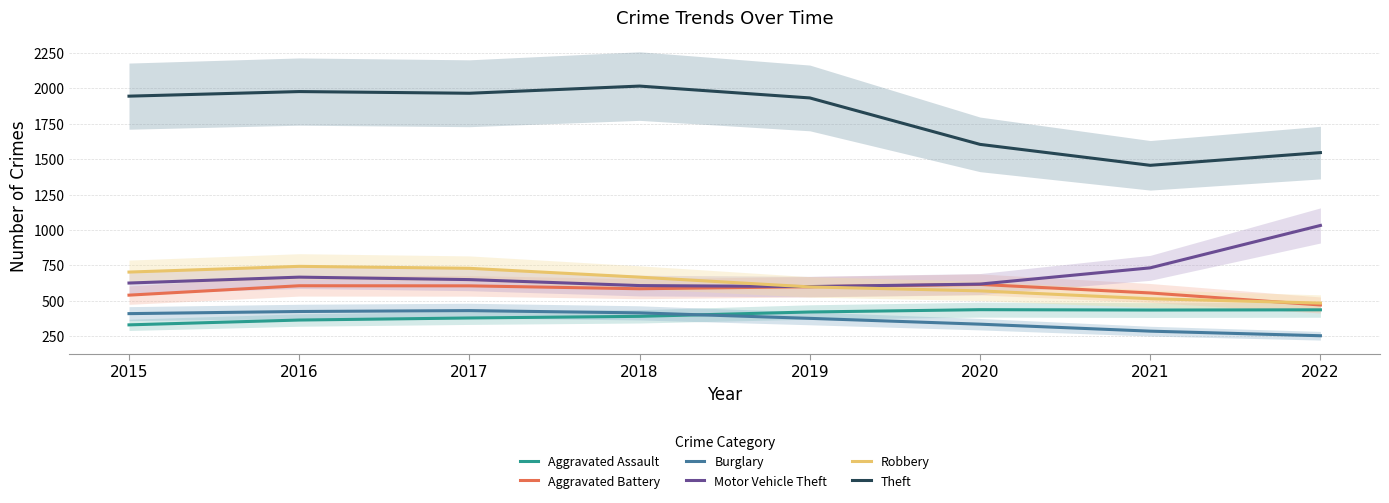

True or false: Aggravated Battery has more than 1 interior local peaks.

True